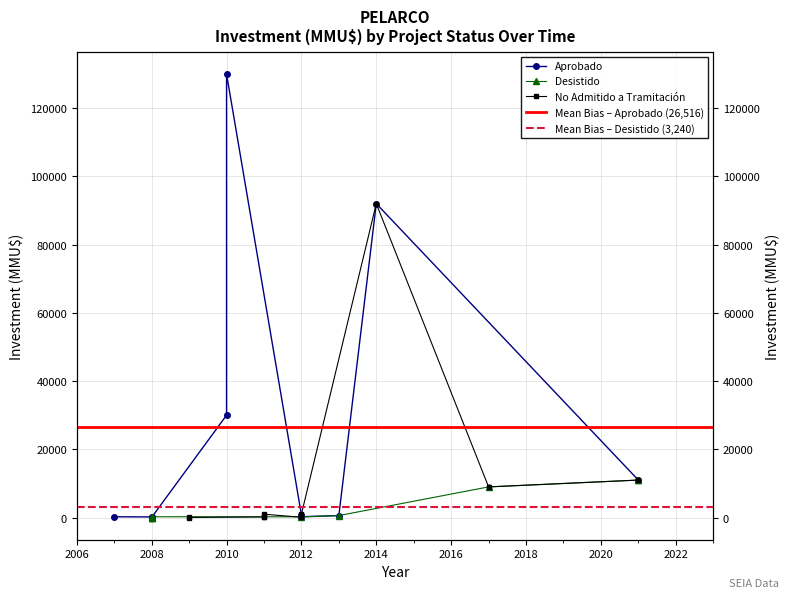

Rank the series by their maximum value, from highest to lowest.

Aprobado, No Admitido a Tramitación, Desistido